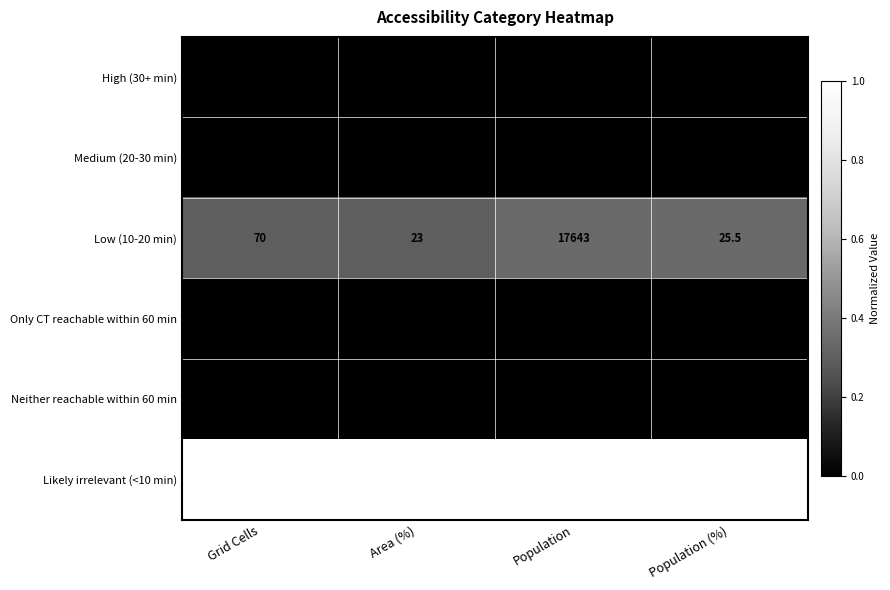

How many categories are shown in the chart?

4